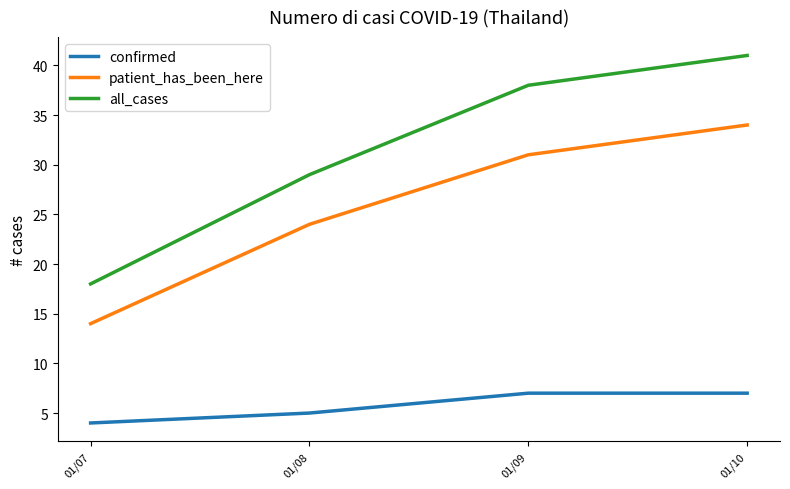

What is the sum of the confirmed values at 01/09 and 01/08?

12